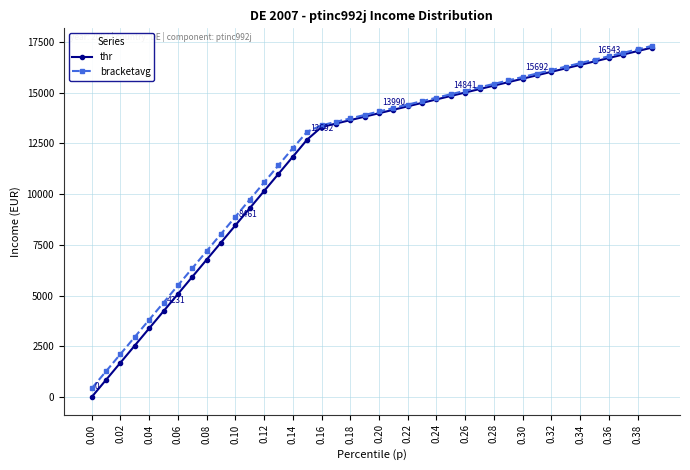

Which series has the largest range (max minus min)?

thr